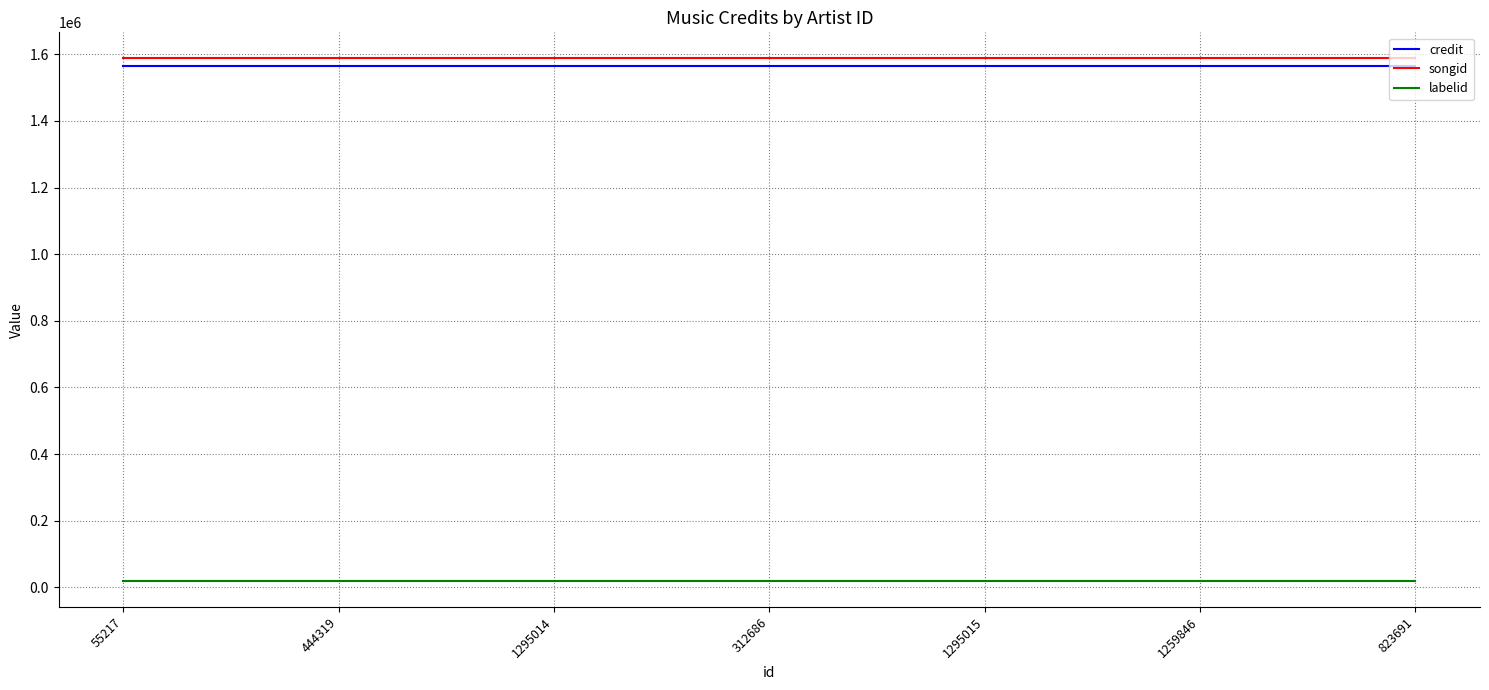

True or false: songid and labelid intersect in this chart.

False